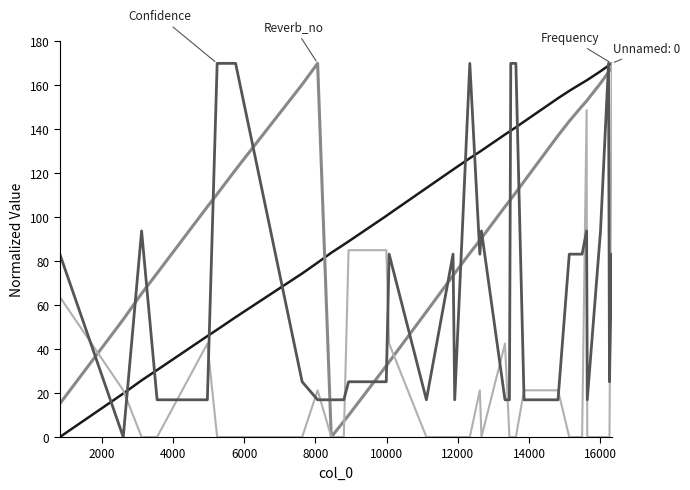

What is the maximum value shown in the chart?

170.0